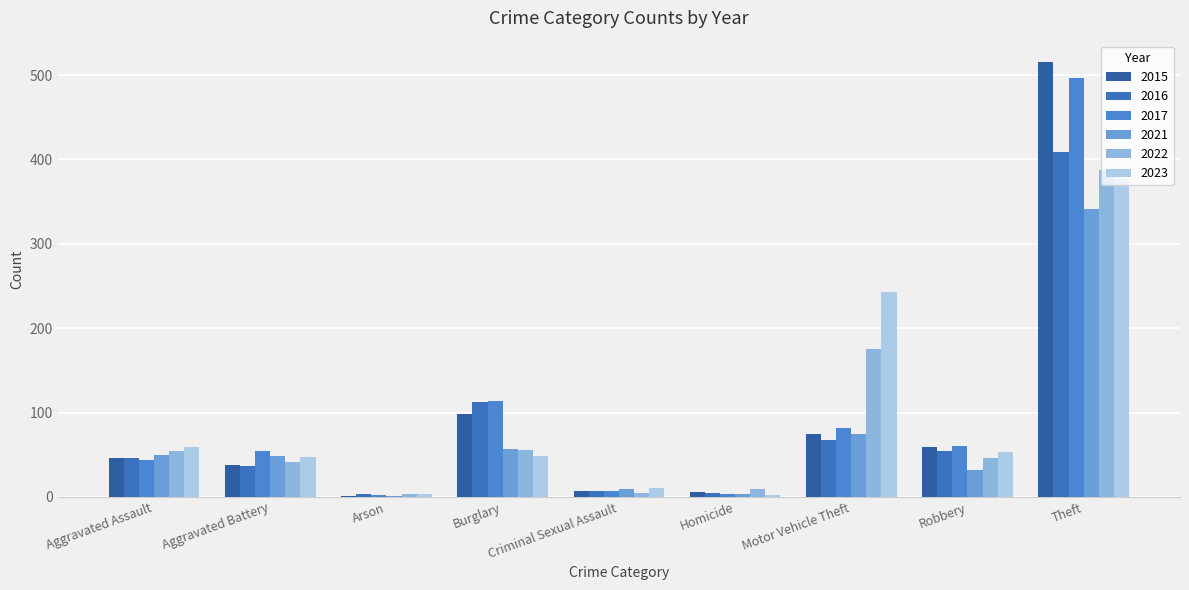

Reading left to right, transcribe all the data shown in this chart.

2015: Aggravated Assault=46	Aggravated Battery=38	Arson=1	Burglary=98	Criminal Sexual Assault=7	Homicide=6	Motor Vehicle Theft=75	Robbery=59	Theft=515
2016: Aggravated Assault=46	Aggravated Battery=37	Arson=4	Burglary=112	Criminal Sexual Assault=7	Homicide=5	Motor Vehicle Theft=67	Robbery=54	Theft=409
2017: Aggravated Assault=44	Aggravated Battery=54	Arson=2	Burglary=114	Criminal Sexual Assault=7	Homicide=4	Motor Vehicle Theft=82	Robbery=60	Theft=497
2021: Aggravated Assault=50	Aggravated Battery=49	Arson=1	Burglary=57	Criminal Sexual Assault=9	Homicide=4	Motor Vehicle Theft=75	Robbery=32	Theft=341
2022: Aggravated Assault=55	Aggravated Battery=42	Arson=3	Burglary=56	Criminal Sexual Assault=5	Homicide=9	Motor Vehicle Theft=175	Robbery=46	Theft=388
2023: Aggravated Assault=59	Aggravated Battery=47	Arson=4	Burglary=48	Criminal Sexual Assault=11	Homicide=2	Motor Vehicle Theft=243	Robbery=53	Theft=377